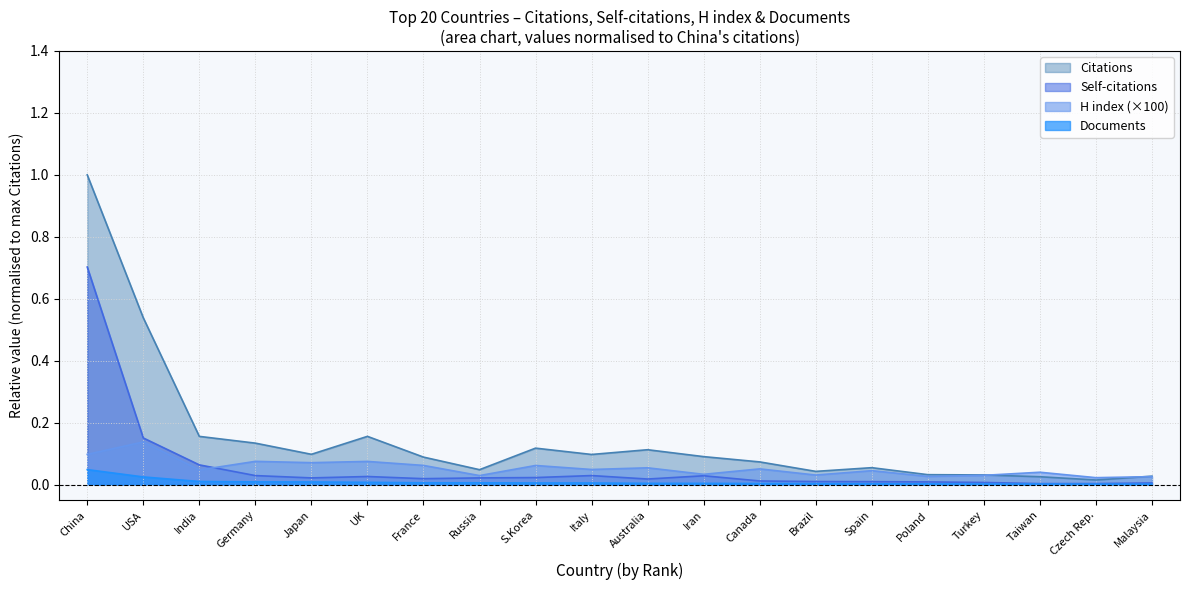

Reading left to right, extract all data points from this chart.

Citations: 1.0	0.5	0.2	0.1	0.1	0.2	0.1	0.0	0.1	0.1	0.1	0.1	0.1	0.0	0.1	0.0	0.0	0.0	0.0	0.0
Self-citations: 0.7	0.2	0.1	0.0	0.0	0.0	0.0	0.0	0.0	0.0	0.0	0.0	0.0	0.0	0.0	0.0	0.0	0.0	0.0	0.0
H index: 0.1	0.1	0.0	0.1	0.1	0.1	0.1	0.0	0.1	0.0	0.1	0.0	0.1	0.0	0.0	0.0	0.0	0.0	0.0	0.0
Documents: 0.0	0.0	0.0	0.0	0.0	0.0	0.0	0.0	0.0	0.0	0.0	0.0	0.0	0.0	0.0	0.0	0.0	0.0	0.0	0.0